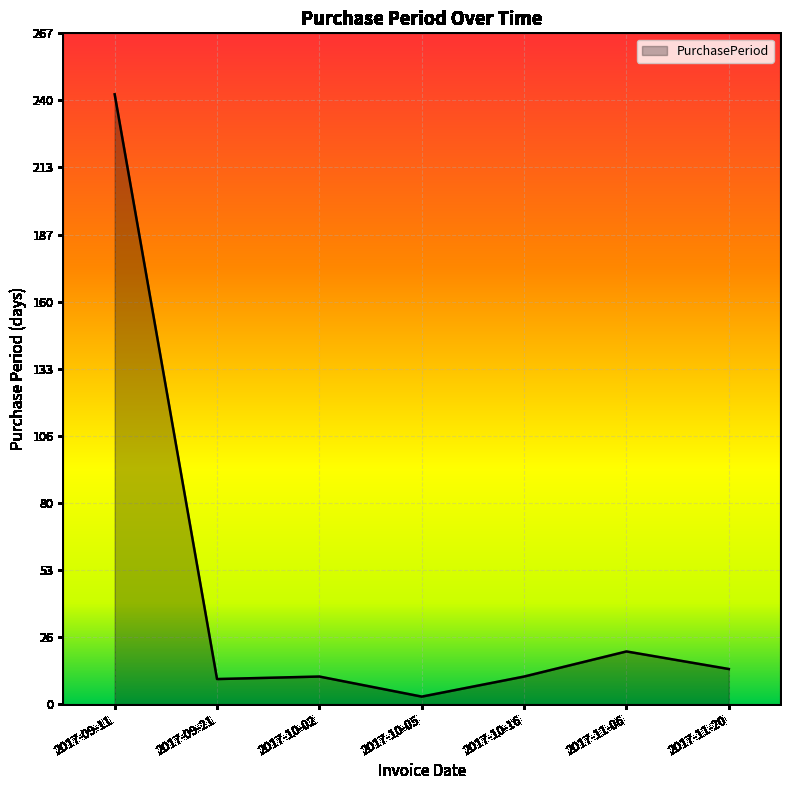

Does the chart display data point markers on the line(s)?

No